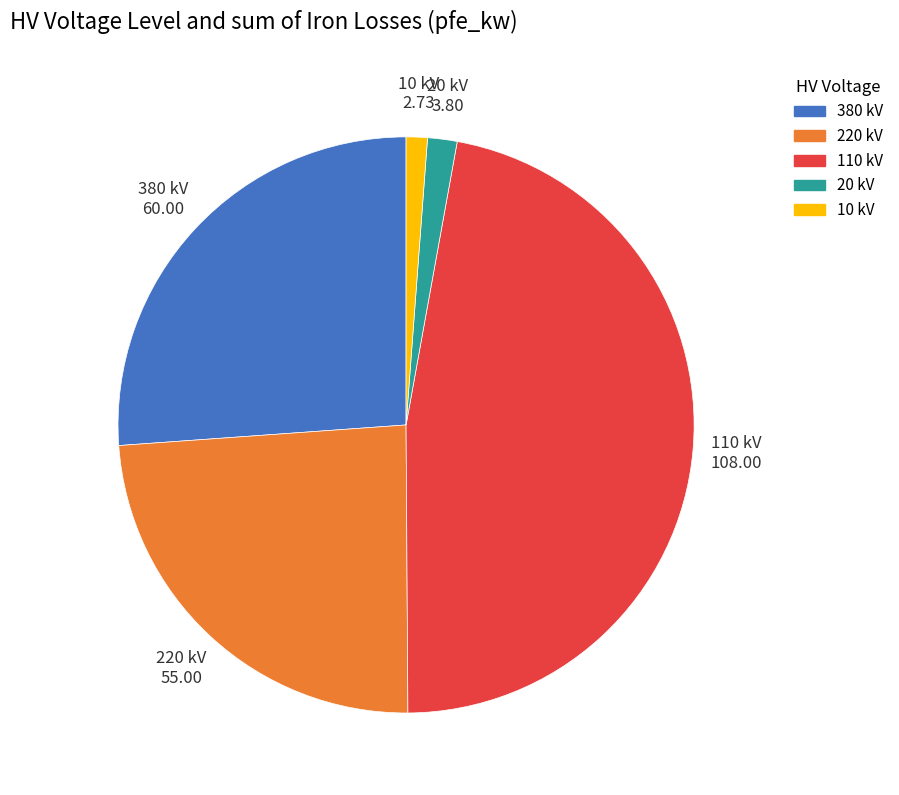

Is there a majority slice in this chart?

No